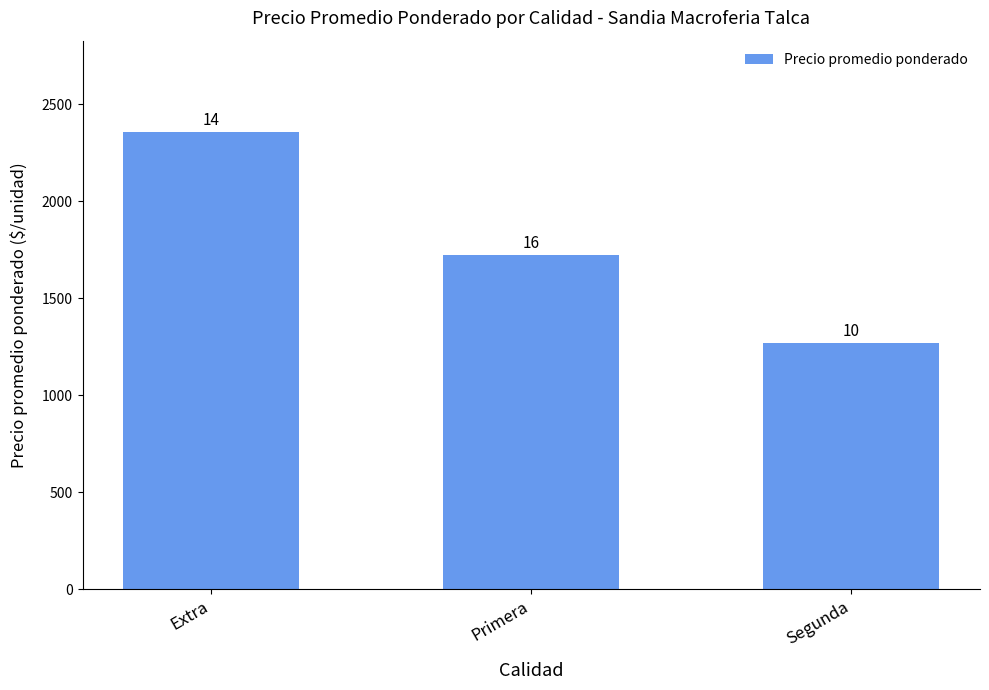

Are the bars horizontal?

No